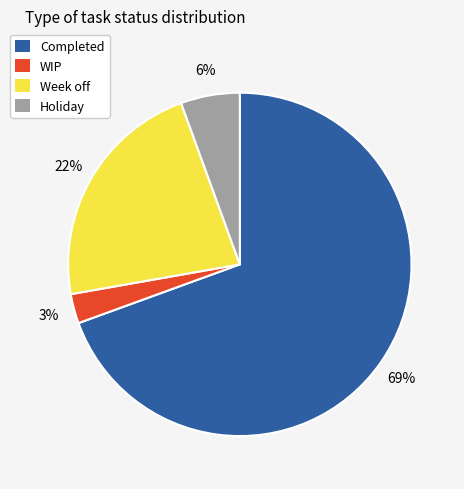

How many slices are in this pie chart?

4